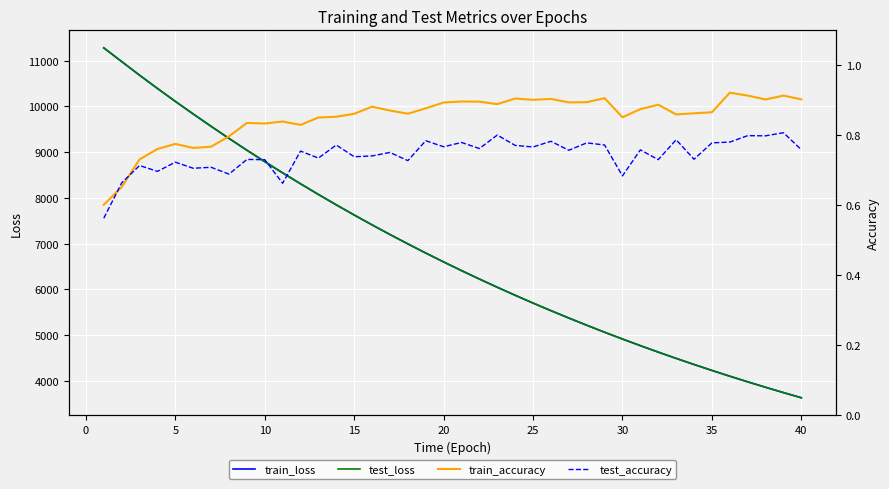

What is the smallest value displayed?

0.6